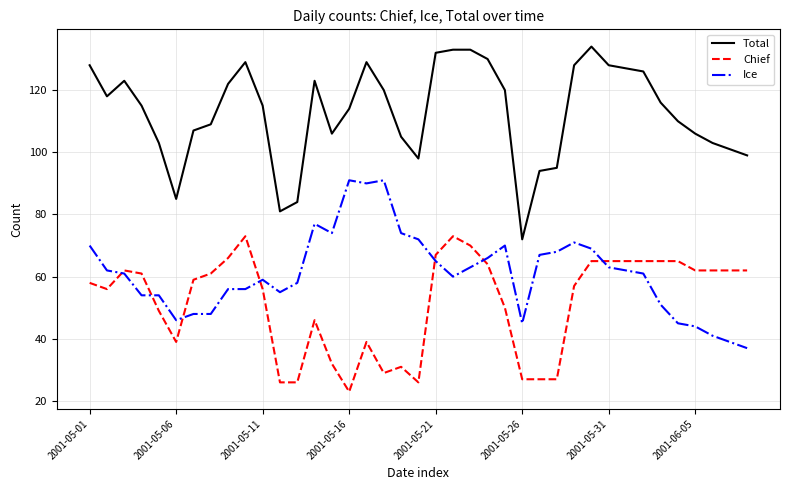

What is the highest value of the Total series?

134